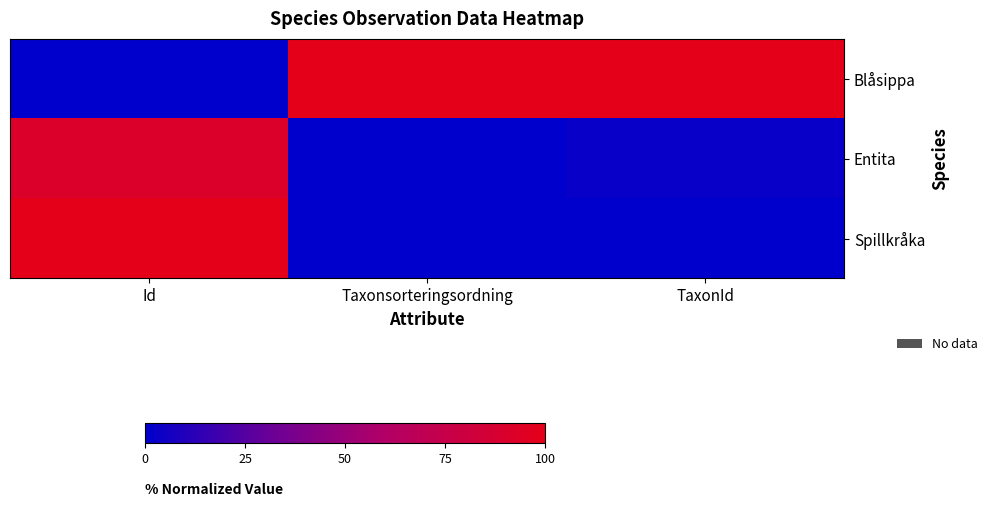

Reading left to right, what are all the values shown in this chart?

Blåsippa: Id=0.0	Taxonsorteringsordning=100.0	TaxonId=100.0
Entita: Id=91.6	Taxonsorteringsordning=0.3	TaxonId=2.4
Spillkråka: Id=100.0	Taxonsorteringsordning=0.0	TaxonId=0.0